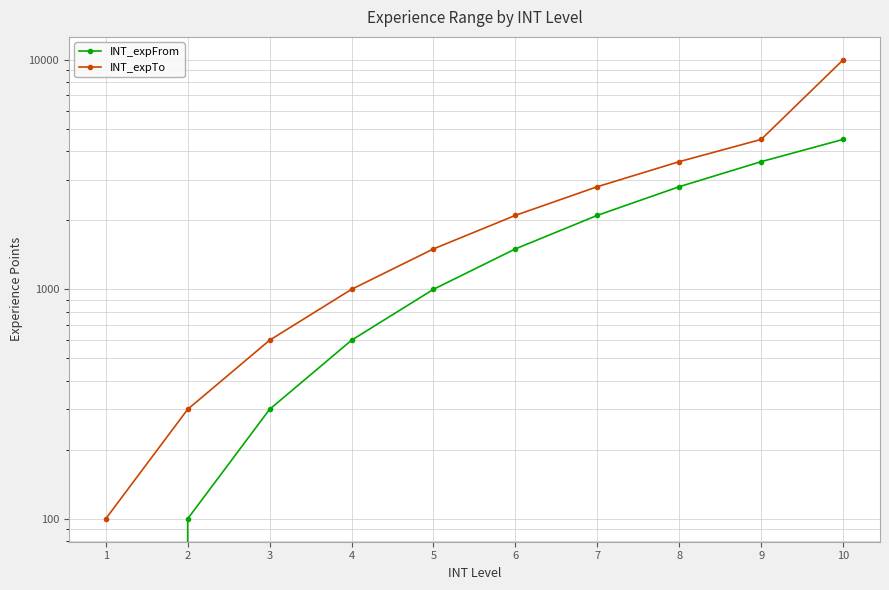

True or false: INT_expTo and INT_expFrom intersect in this chart.

False